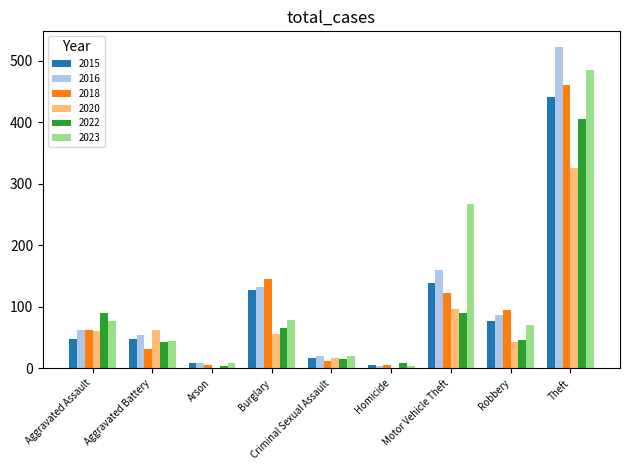

The value of 2016 at Robbery is 133. True or false?

False